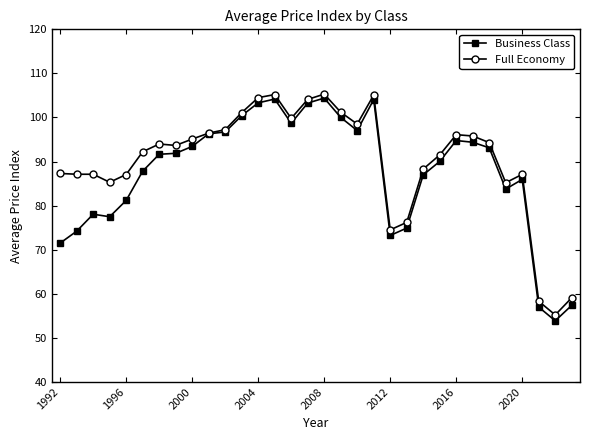

True or false: Business Class has more than 1 interior local peaks.

True